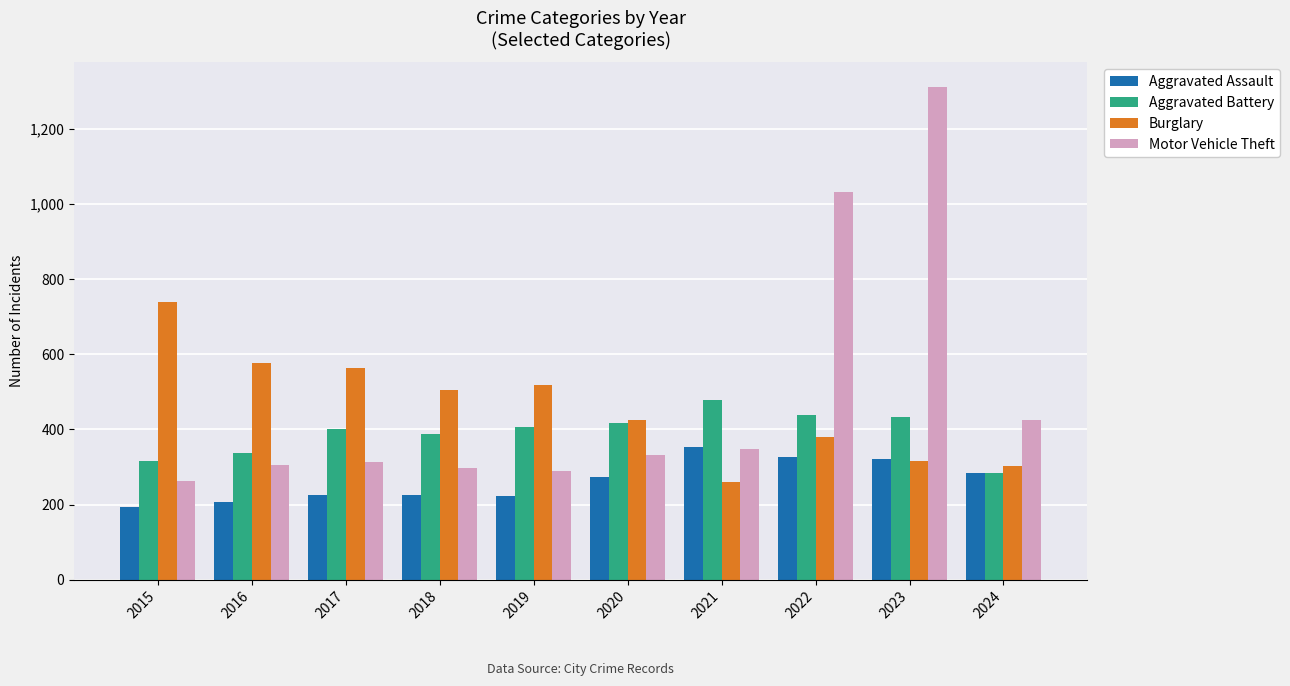

What is the total value across all series at 2015?

1511